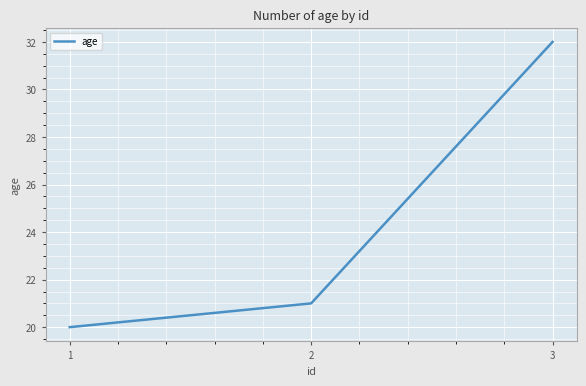

Reading left to right, list all the values displayed in this chart.

1=20	2=21	3=32